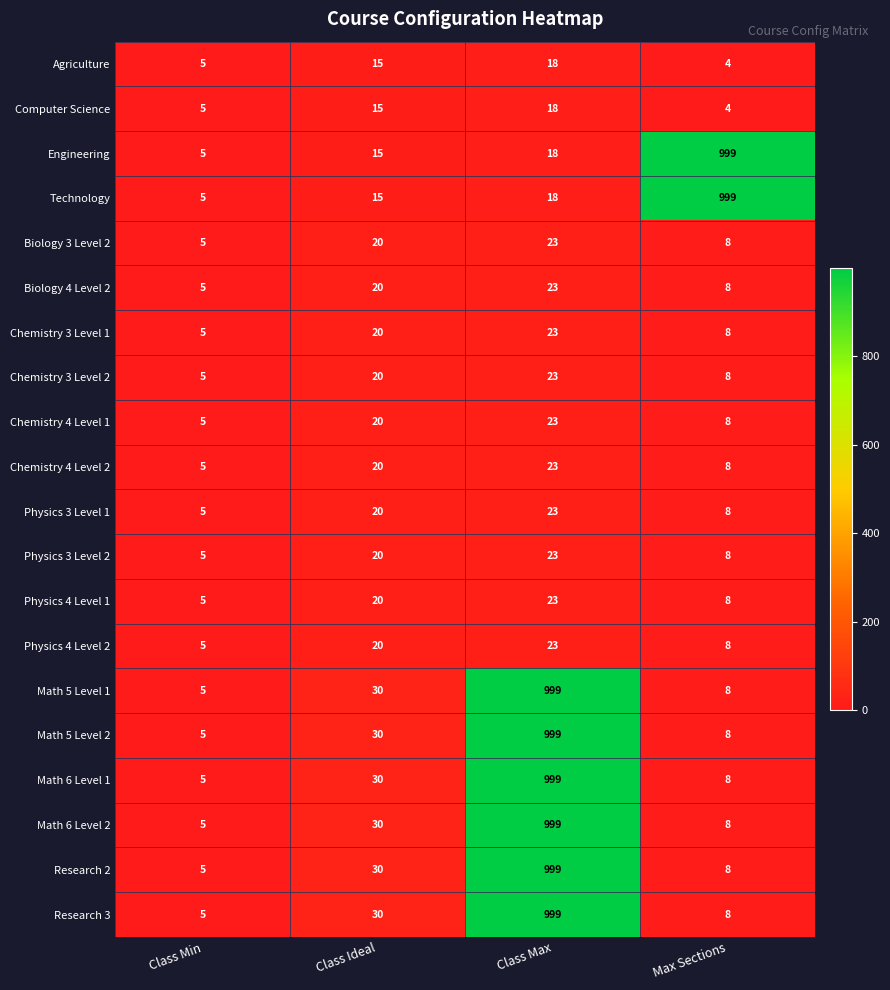

What is the minimum value for Research 3?

5